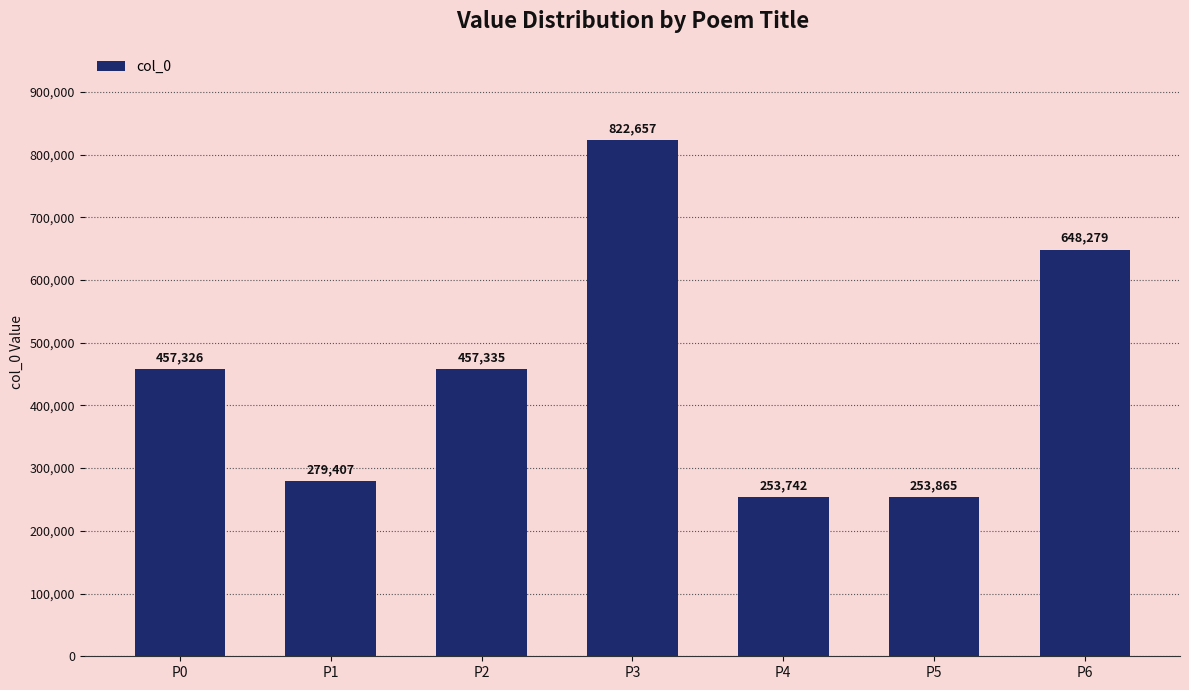

What is the sum of the values at P4 and P2?

711077